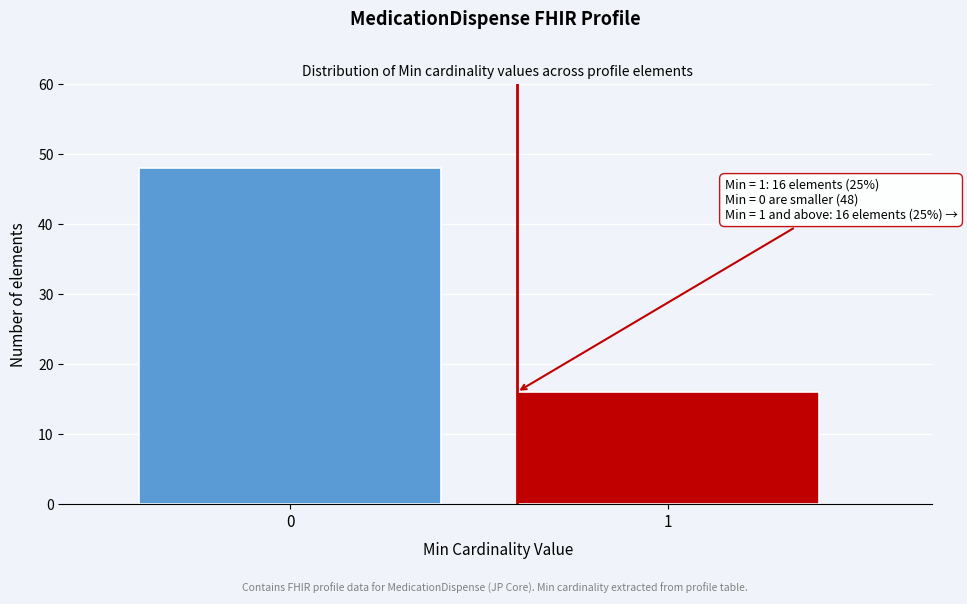

Reading left to right, transcribe all the data shown in this chart.

48	16